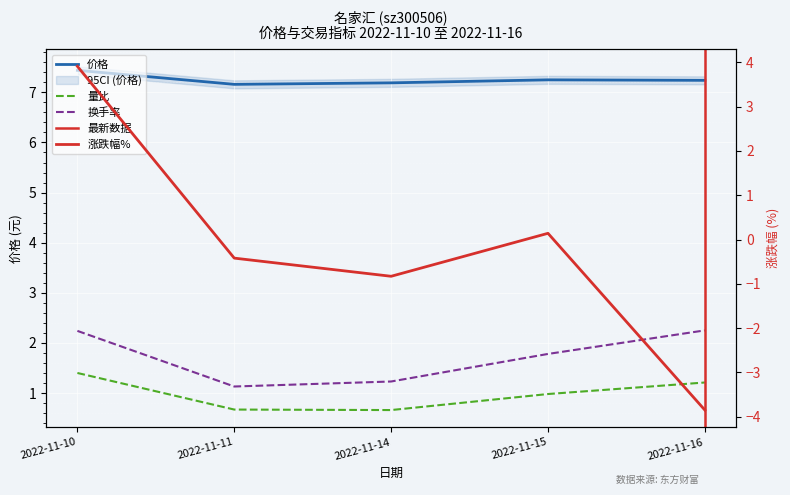

Which series has the widest spread of values?

涨跌幅%